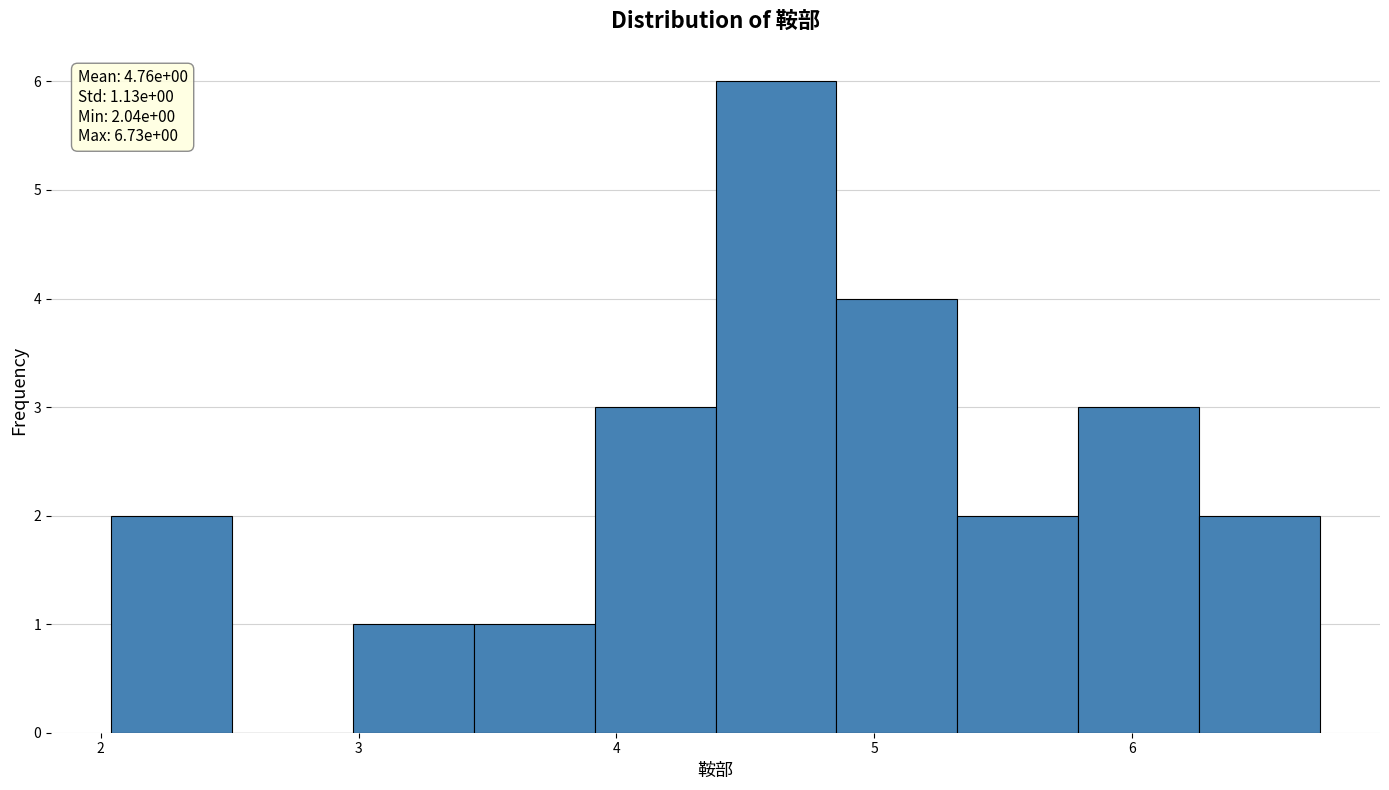

Which range on the x-axis has the tallest bar?

4.4 to 4.9